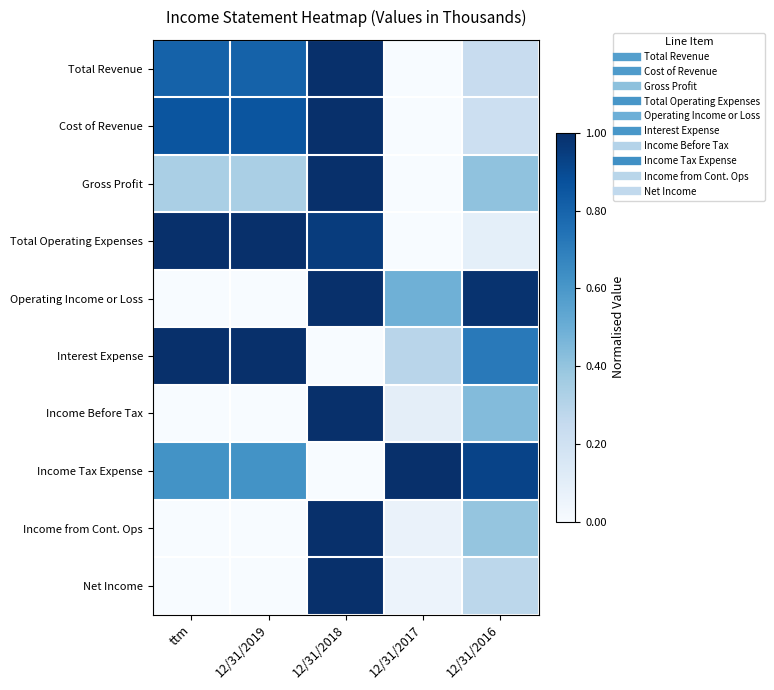

Reading left to right, transcribe all the data shown in this chart.

Total Revenue: ttm=0.8	12/31/2019=0.8	12/31/2018=1.0	12/31/2017=0.0	12/31/2016=0.2
Cost of Revenue: ttm=0.9	12/31/2019=0.9	12/31/2018=1.0	12/31/2017=0.0	12/31/2016=0.2
Gross Profit: ttm=0.3	12/31/2019=0.3	12/31/2018=1.0	12/31/2017=0.0	12/31/2016=0.4
Total Operating Expenses: ttm=1.0	12/31/2019=1.0	12/31/2018=1.0	12/31/2017=0.0	12/31/2016=0.1
Operating Income or Loss: ttm=0.0	12/31/2019=0.0	12/31/2018=1.0	12/31/2017=0.5	12/31/2016=1.0
Interest Expense: ttm=1.0	12/31/2019=1.0	12/31/2018=0.0	12/31/2017=0.3	12/31/2016=0.7
Income Before Tax: ttm=0.0	12/31/2019=0.0	12/31/2018=1.0	12/31/2017=0.1	12/31/2016=0.4
Income Tax Expense: ttm=0.6	12/31/2019=0.6	12/31/2018=0.0	12/31/2017=1.0	12/31/2016=0.9
Income from Cont. Ops: ttm=0.0	12/31/2019=0.0	12/31/2018=1.0	12/31/2017=0.1	12/31/2016=0.4
Net Income: ttm=0.0	12/31/2019=0.0	12/31/2018=1.0	12/31/2017=0.1	12/31/2016=0.3